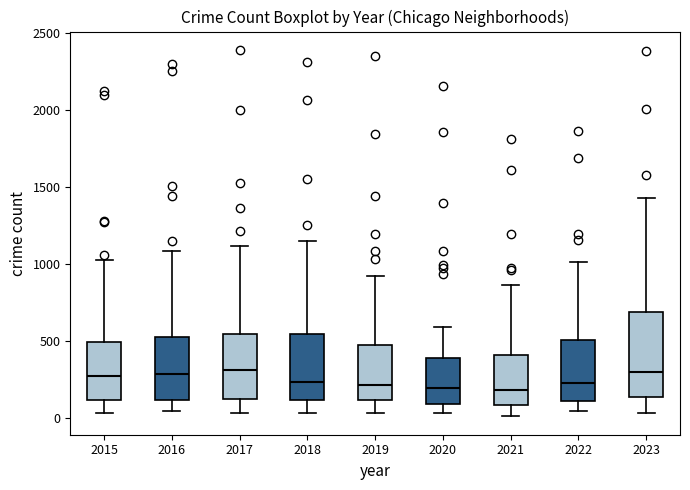

Where is the lower edge of the box at x = 2021 on the y-axis? The values are not printed on the chart, so give them approximately, as read against the axis.

100